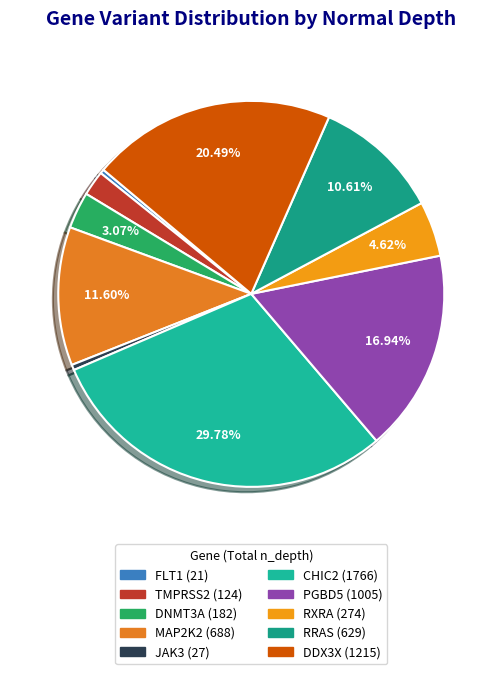

The RRAS slice represents 1% of the pie. True or false?

False